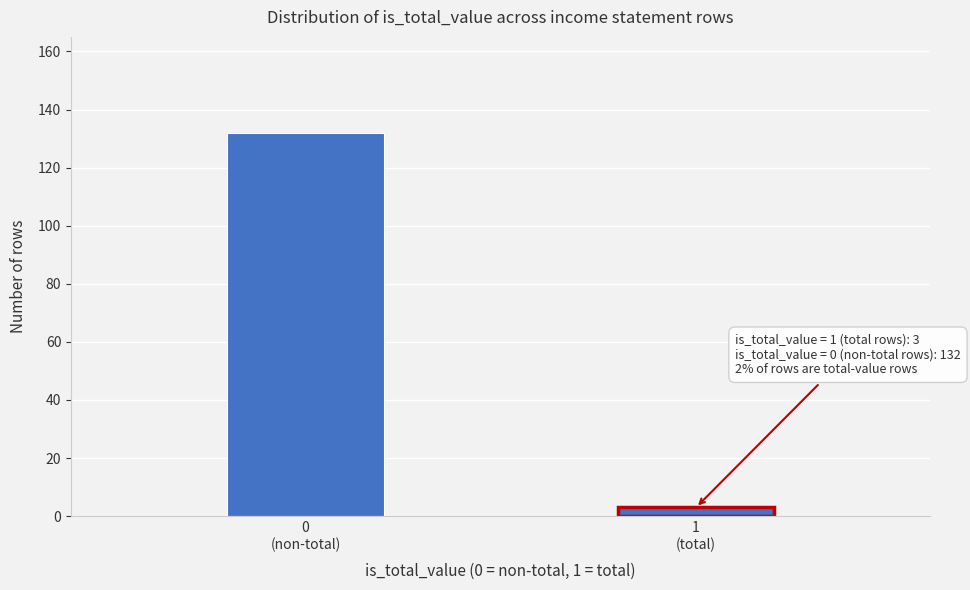

Reading left to right, what are all the values shown in this chart?

132	3